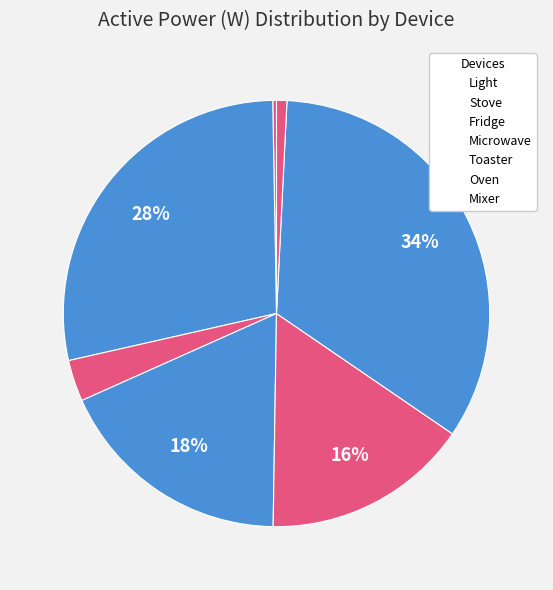

How many segments does this pie chart have?

7